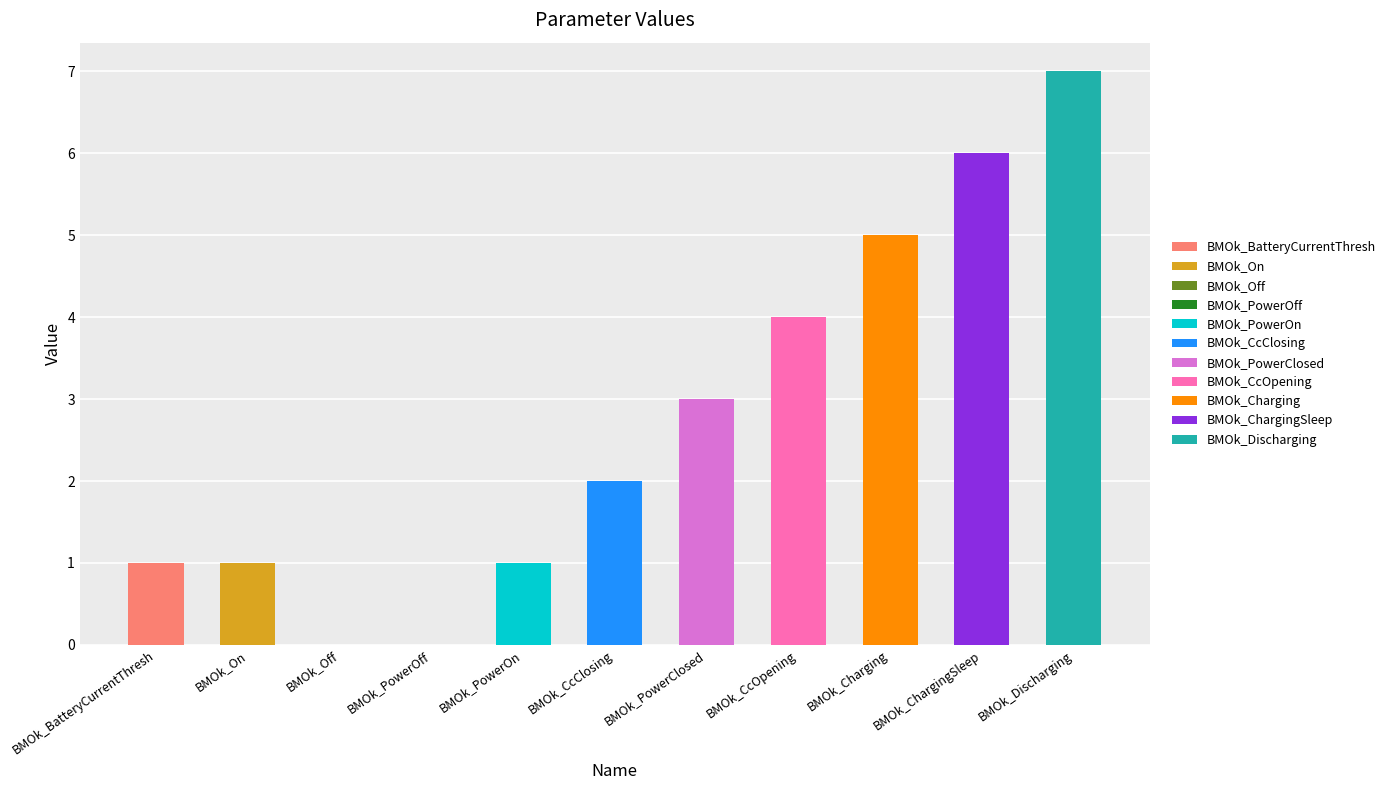

What position from the left is BMOk_On?

2